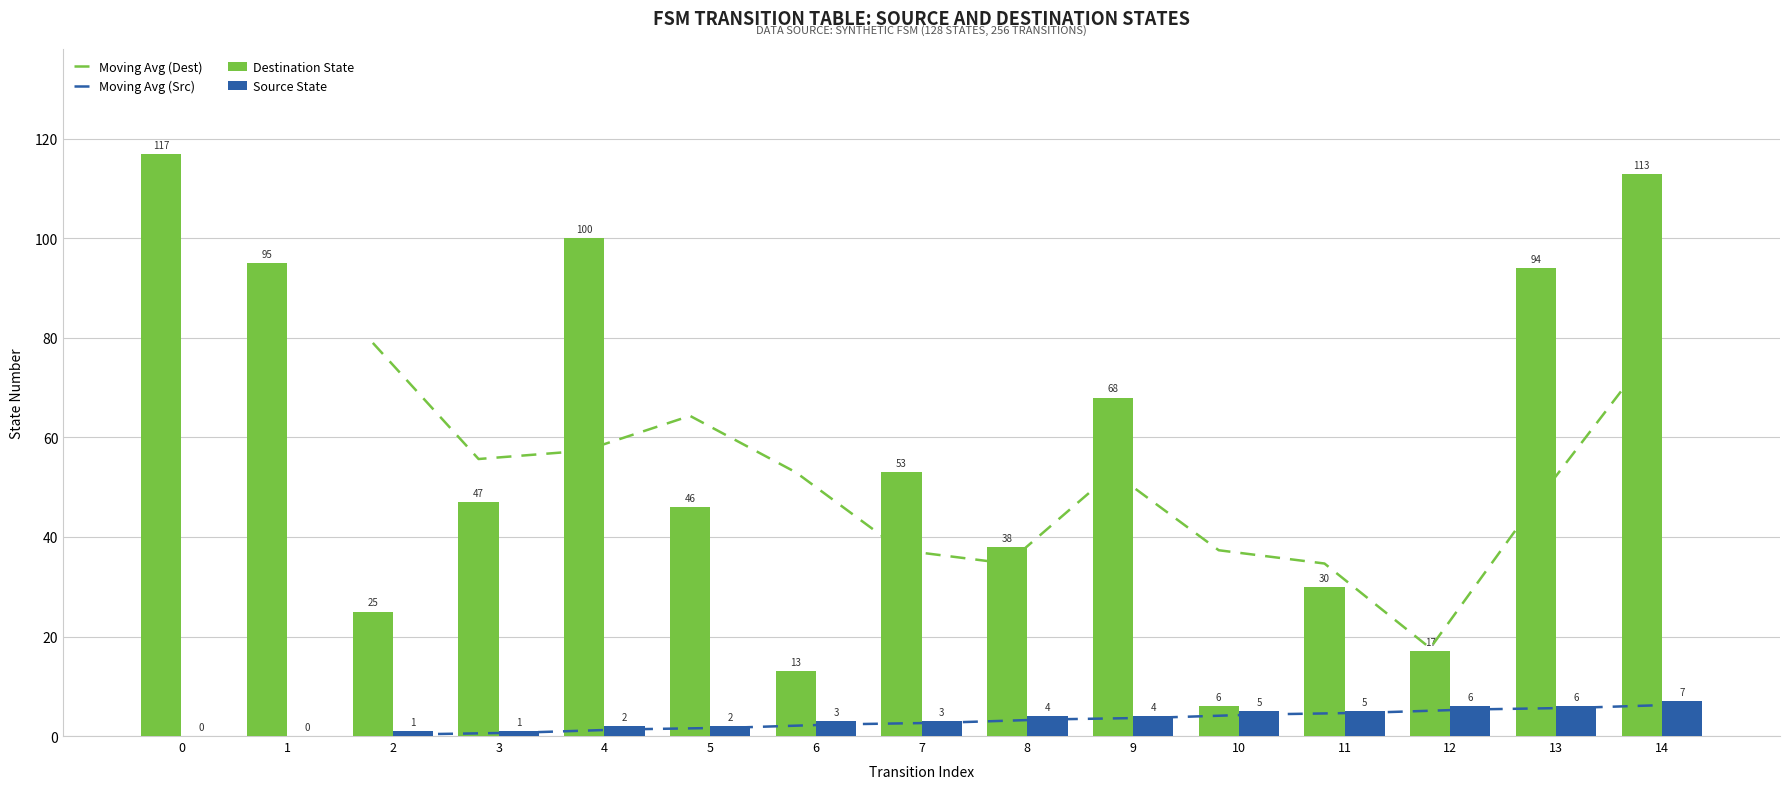

How many positive values does the Source State series have?

13